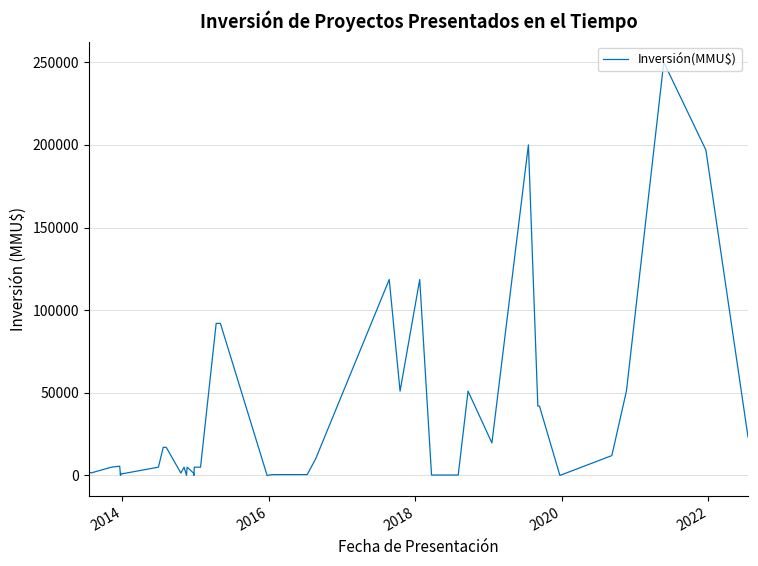

Which category has the lowest value across all series?

2020